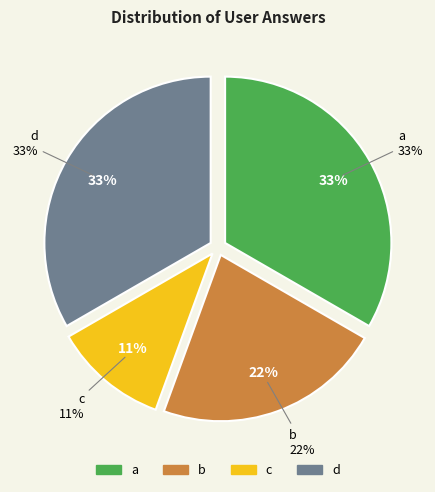

How many segments does this pie chart have?

4